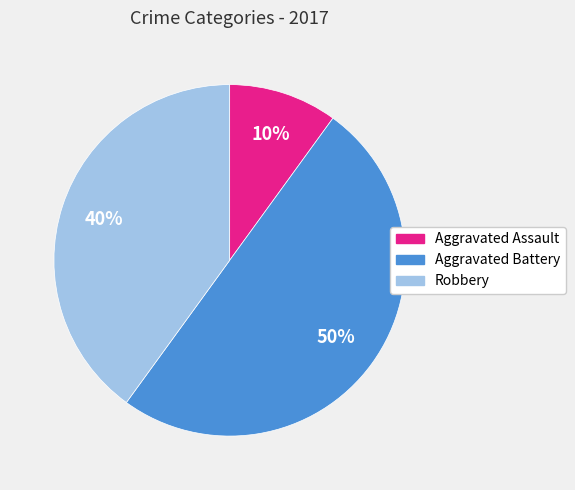

Which slice is the smallest?

Aggravated Assault